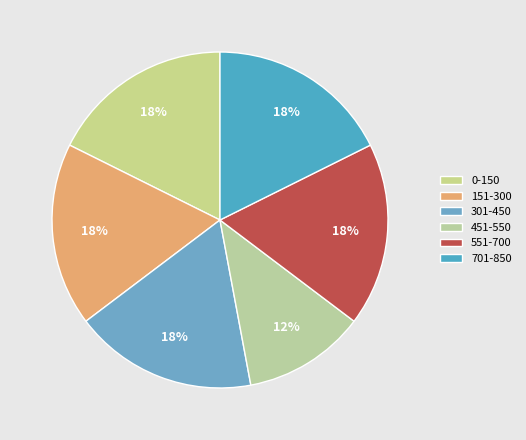

How much of the chart is everything except 551-700?

82.4%